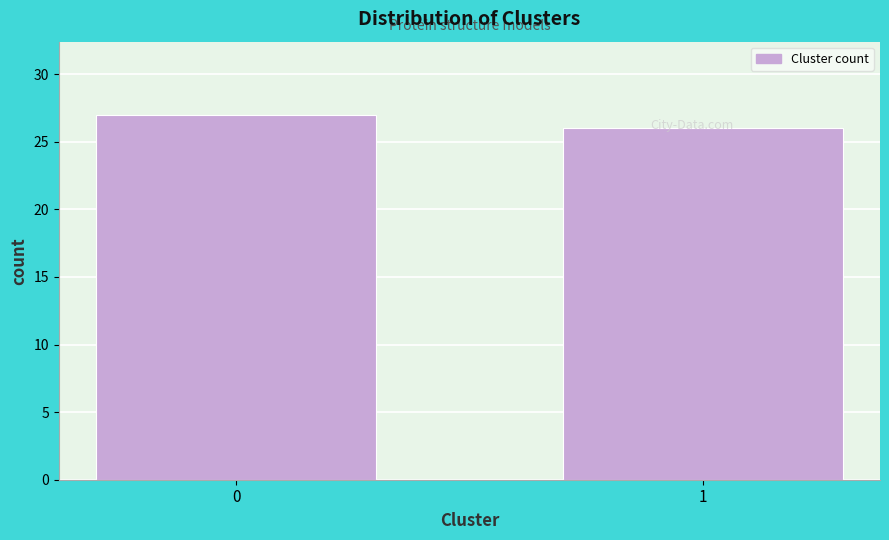

Rank the categories by value from lowest to highest.

1, 0